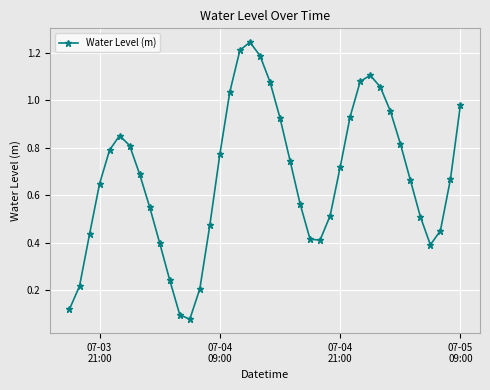

How many points are higher than both their immediate neighbors (excluding endpoints)?

3